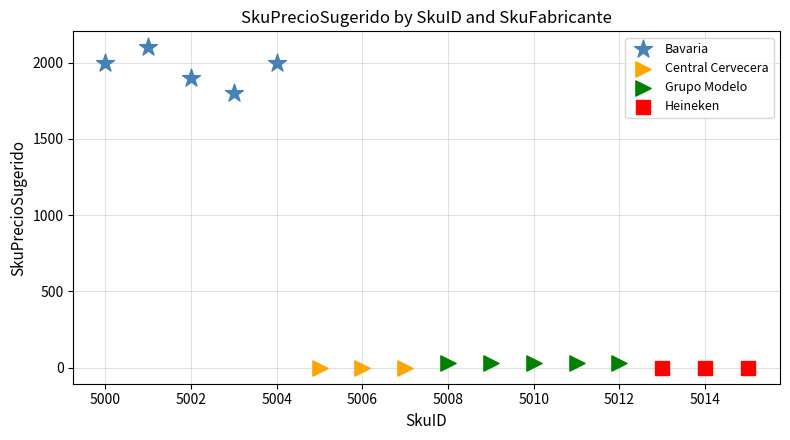

What are all the series names shown in the legend?

Bavaria, Central Cervecera, Grupo Modelo, Heineken